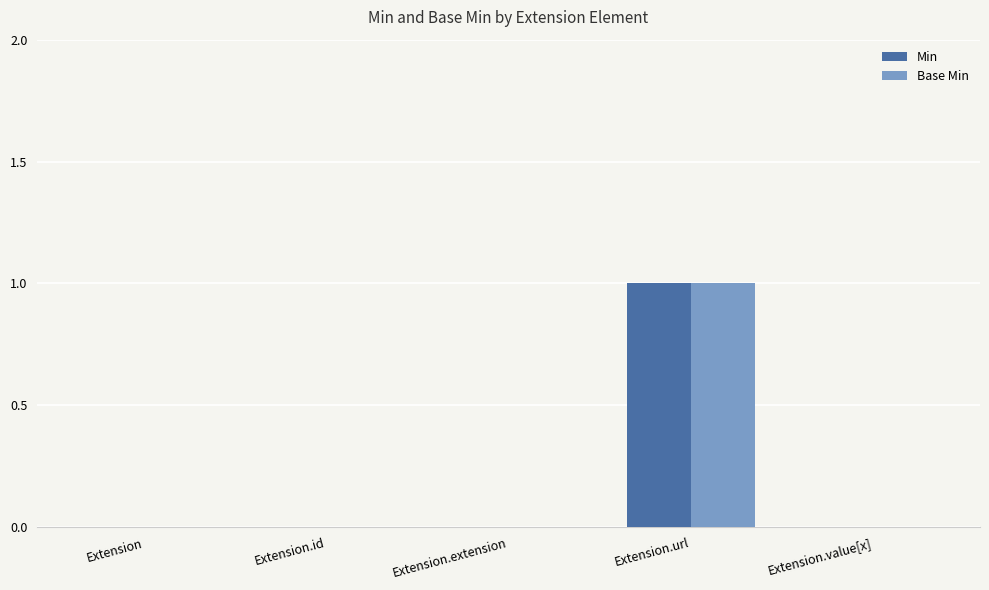

Reading right to left, list all the values displayed in this chart.

Min: Extension.value[x]=0	Extension.url=1	Extension.extension=0	Extension.id=0	Extension=0
Base Min: Extension.value[x]=0	Extension.url=1	Extension.extension=0	Extension.id=0	Extension=0